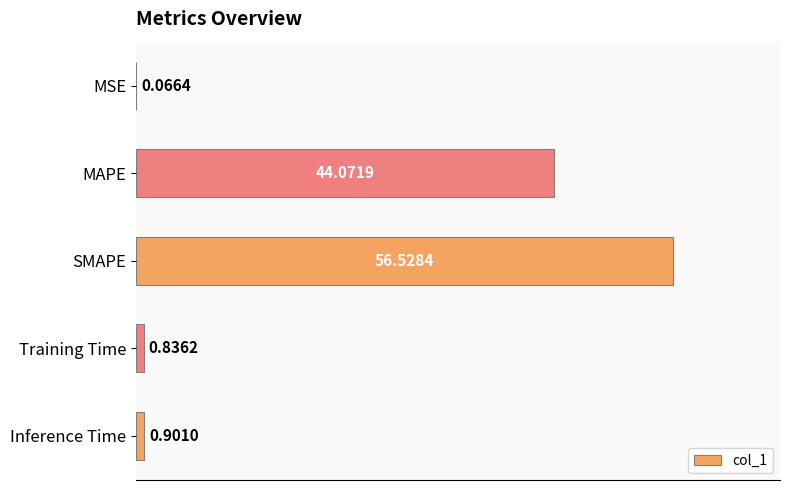

How many distinct data groups are displayed?

1